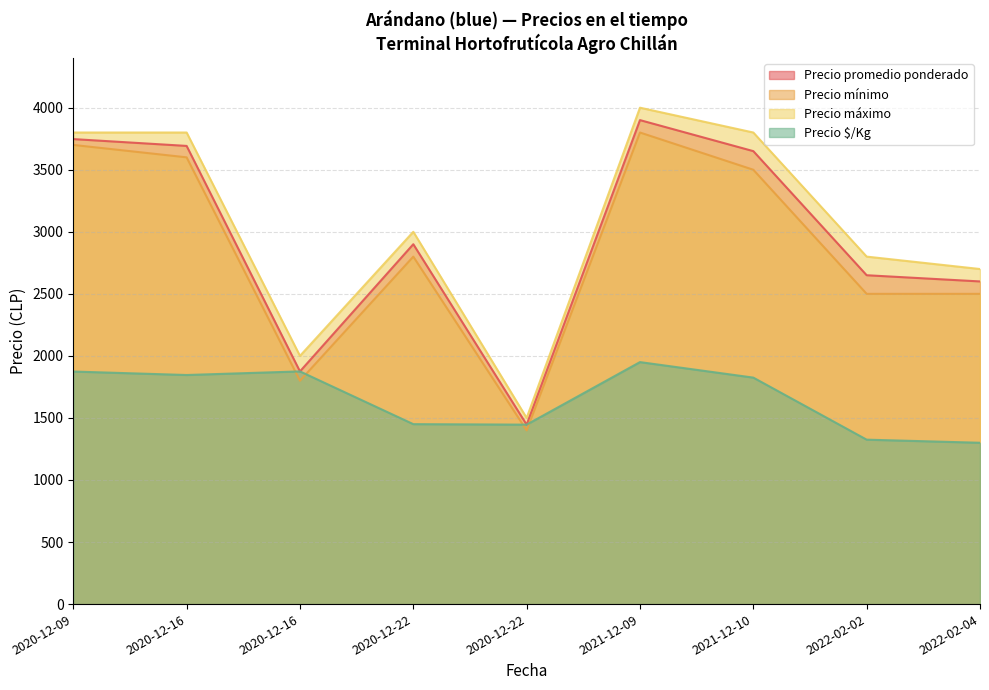

The Precio mínimo series shows 554 at 2020-12-16. True or false?

False